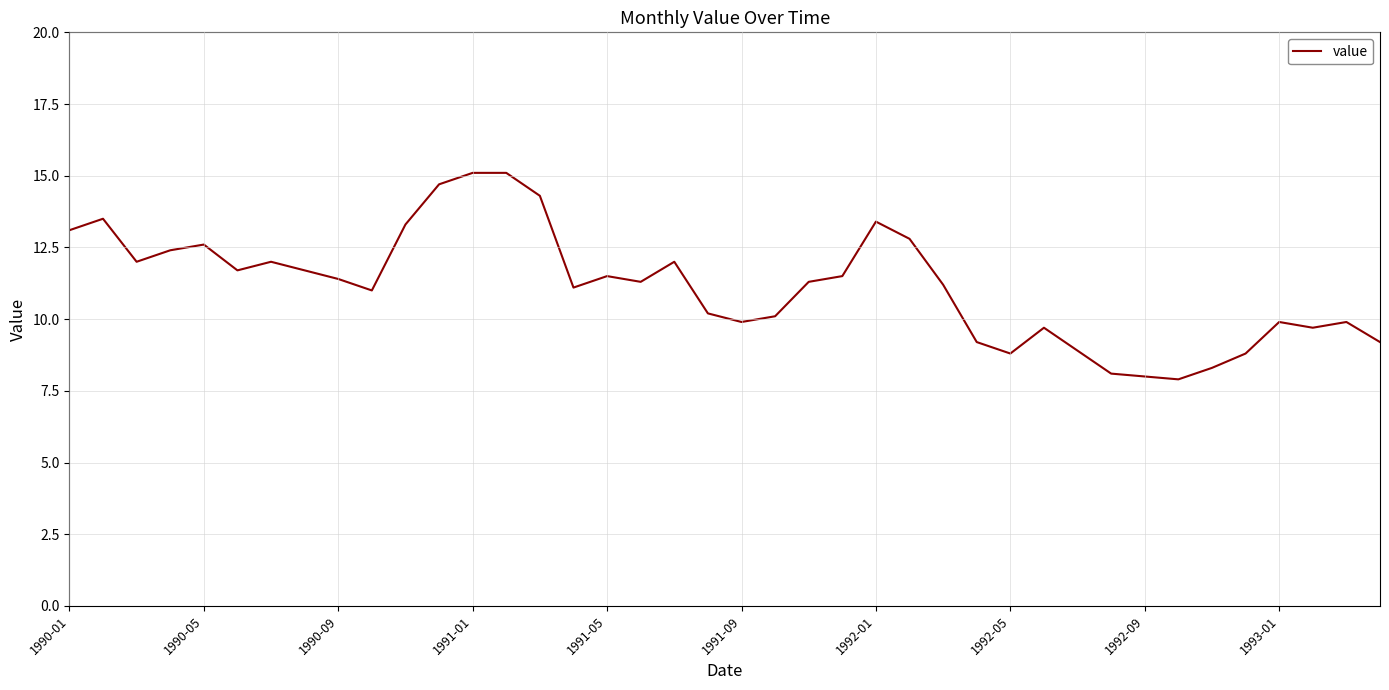

What is the greatest value displayed?

15.1